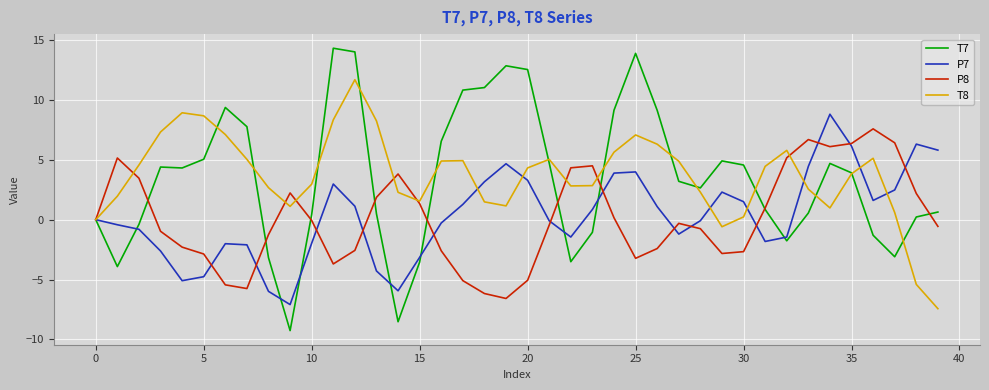

What is the minimum value for P8?

-6.6